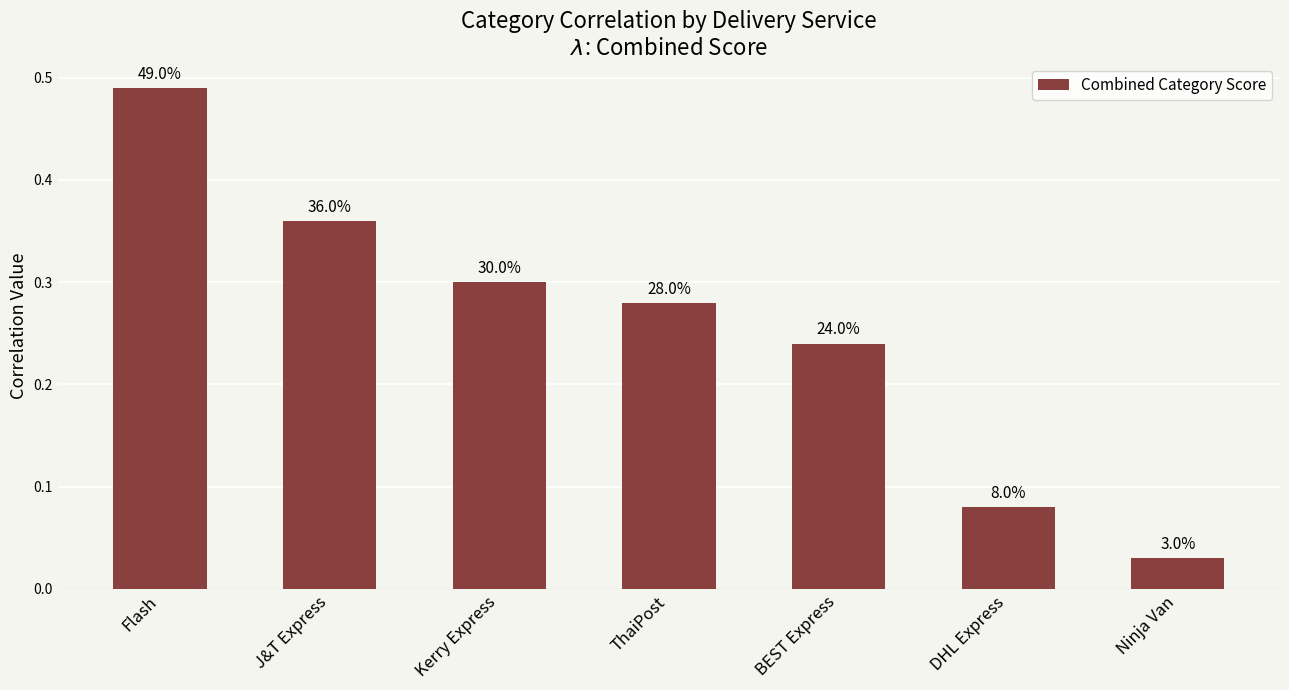

Is it true that the value at DHL Express is 0.1?

True